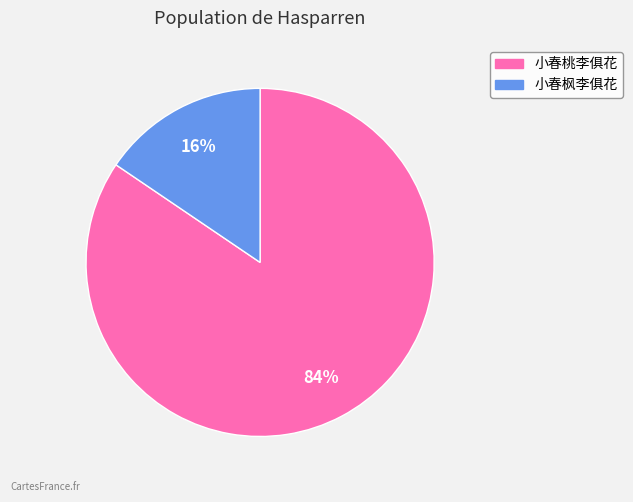

The 小春桃李俱花 slice represents 99% of the pie. True or false?

False